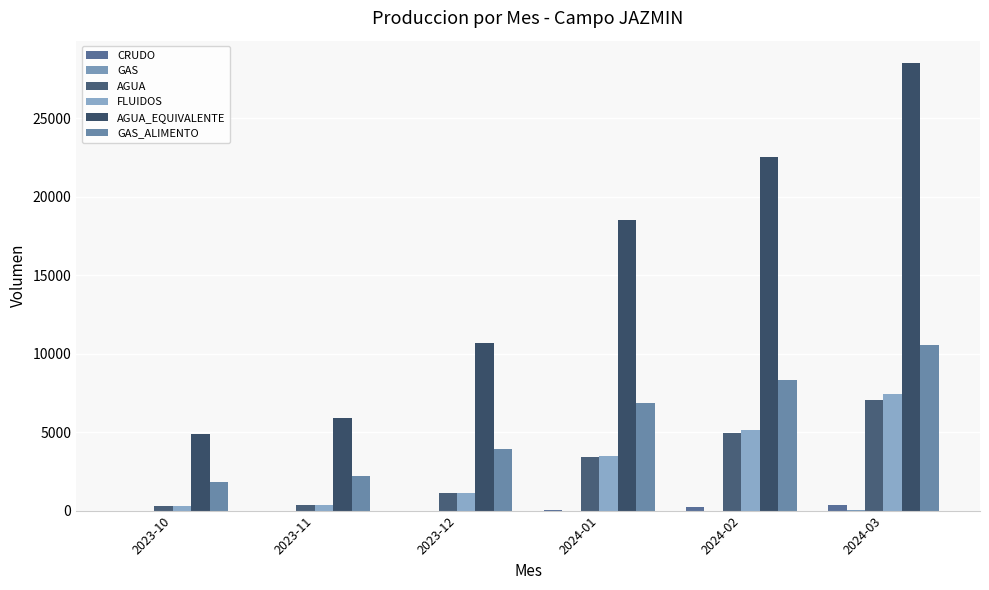

List the labels in order of FLUIDOS value, largest first.

2024-03, 2024-02, 2024-01, 2023-12, 2023-11, 2023-10